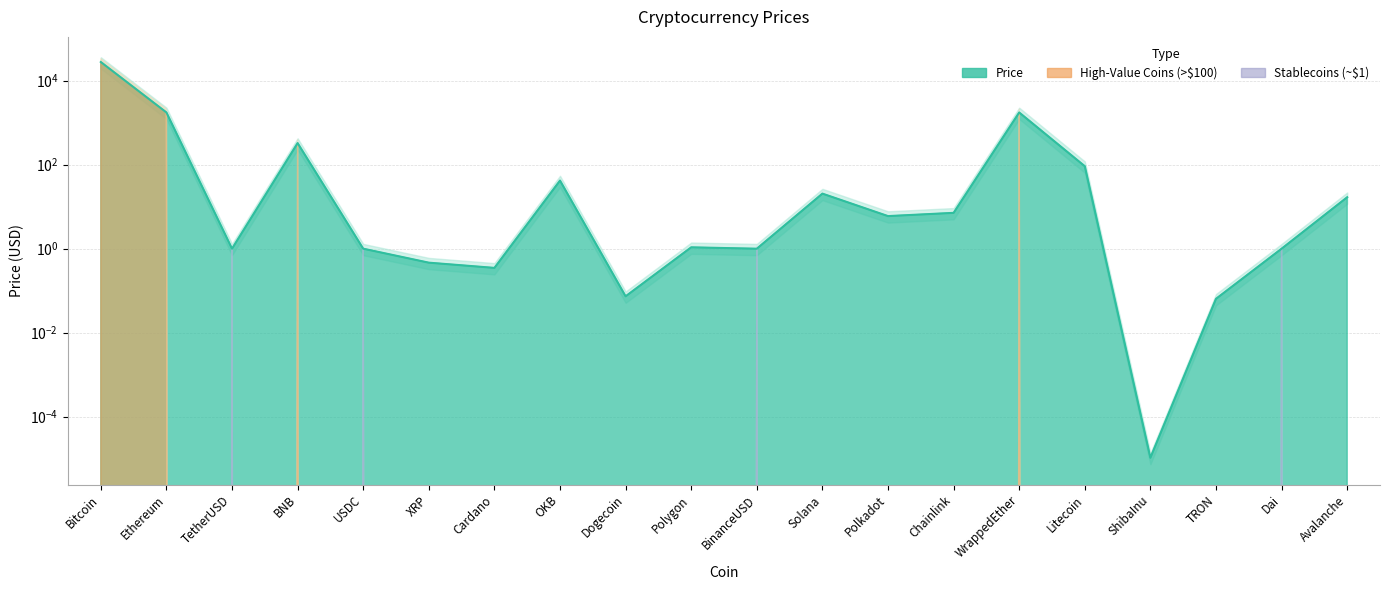

Reading left to right, extract all data points from this chart.

Bitcoin=27871.1	Ethereum=1756.1	TetherUSD=1.0	BNB=327.2	USDC=1.0	XRP=0.5	Cardano=0.3	OKB=41.9	Dogecoin=0.1	Polygon=1.1	BinanceUSD=1.0	Solana=20.5	Polkadot=6.0	Chainlink=7.1	WrappedEther=1752.5	Litecoin=92.1	ShibaInu=0.0	TRON=0.1	Dai=1.0	Avalanche=16.8